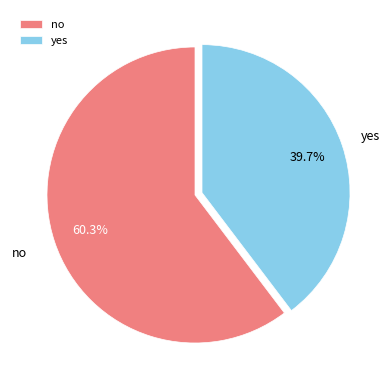

How many segments does this pie chart have?

2